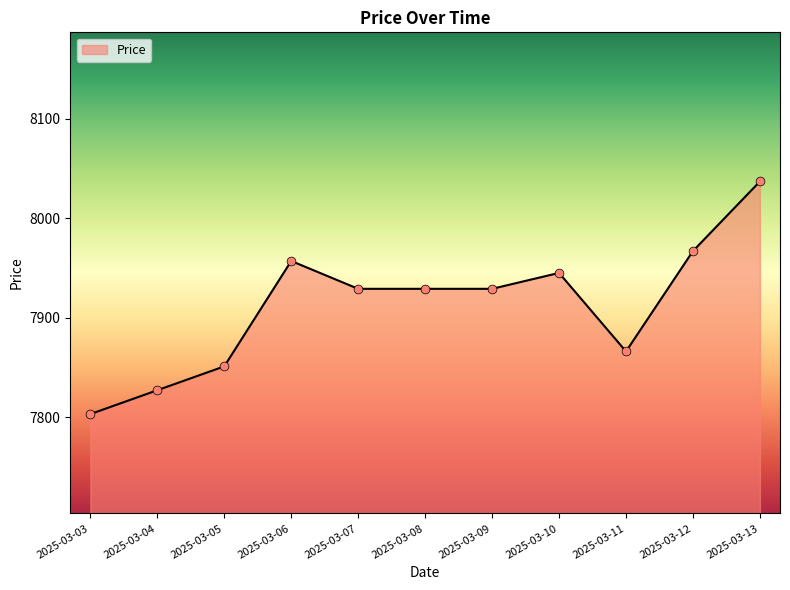

What is the change in value from 2025-03-05 to 2025-03-08?

+78